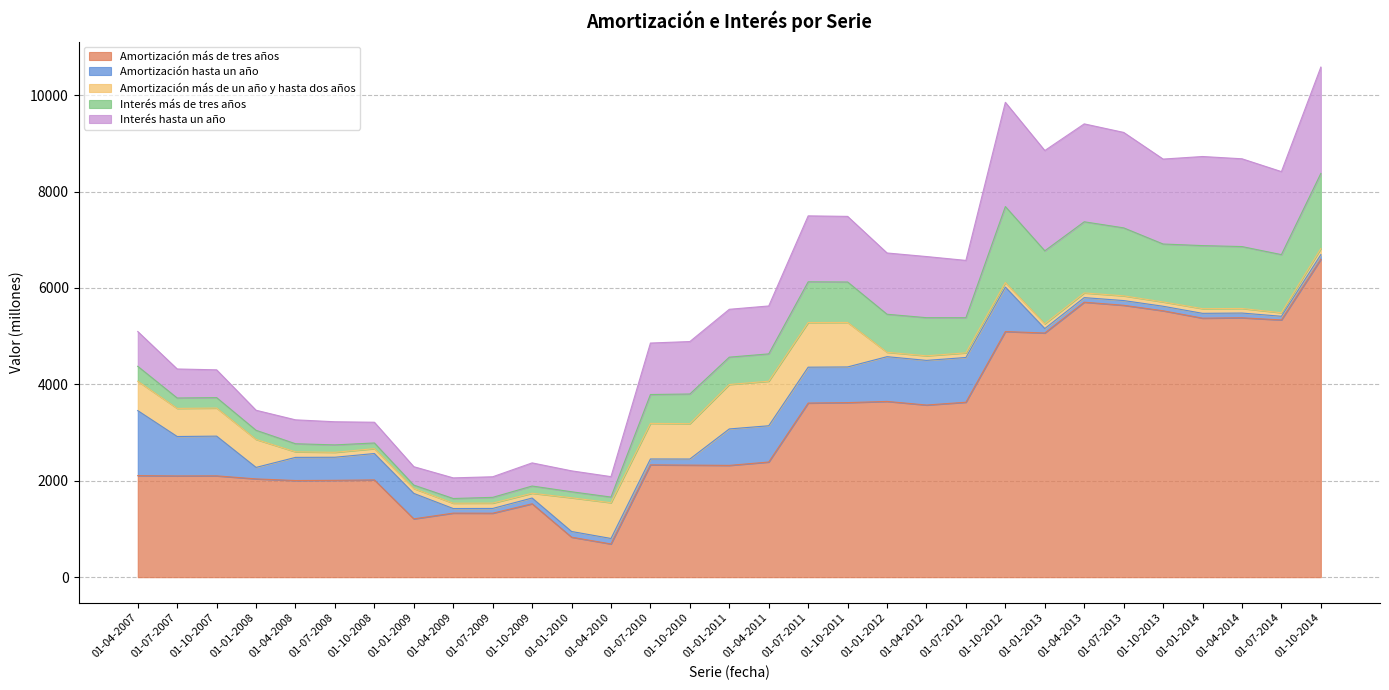

How many lines are shown in the chart?

5